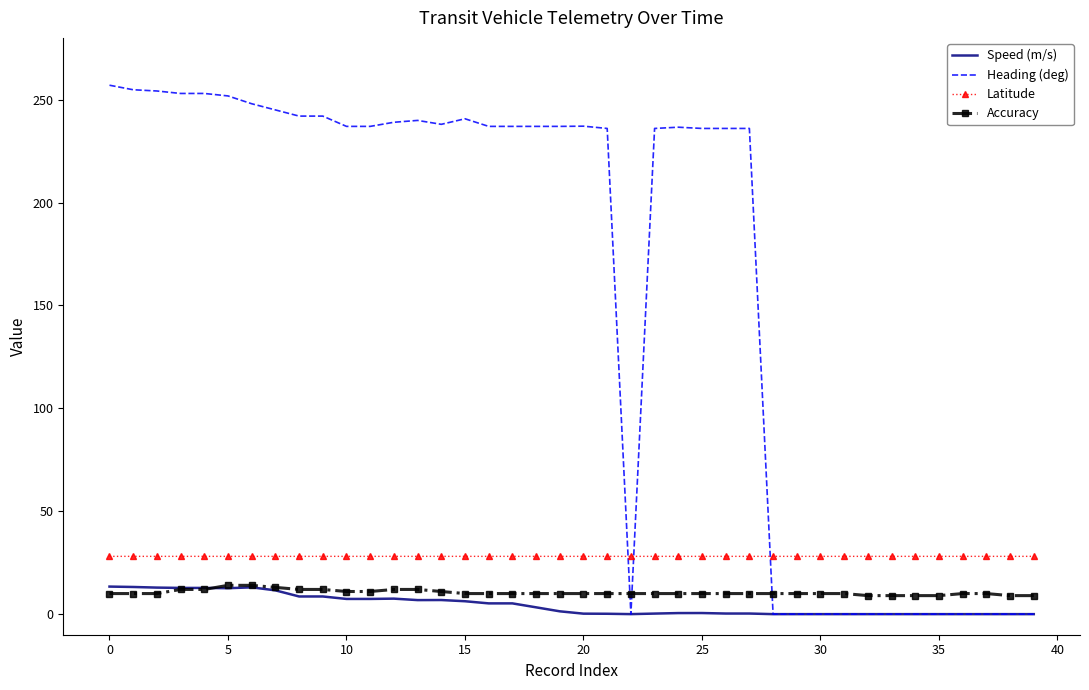

What is the greatest value displayed?

257.0